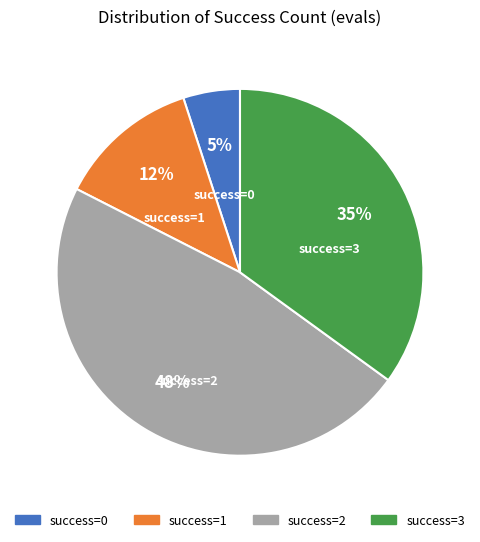

Is success=2 the majority of the pie?

No